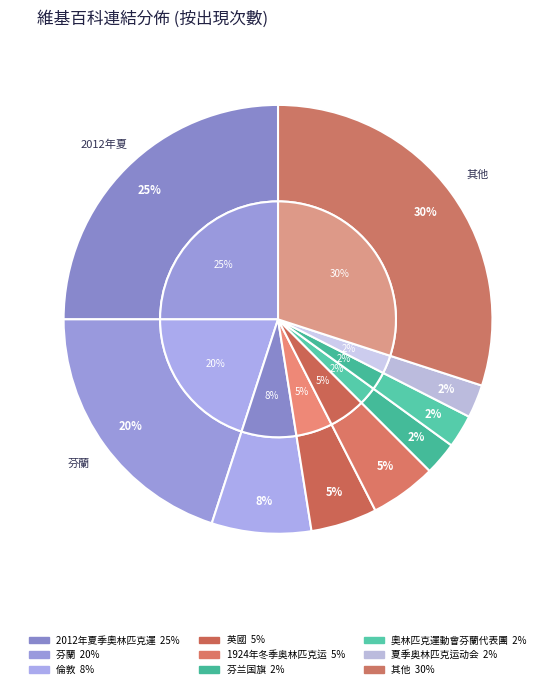

True or false: 2012年夏季奥林匹克运动会阿尔及利亚代表团 accounts for 14% of the total.

False